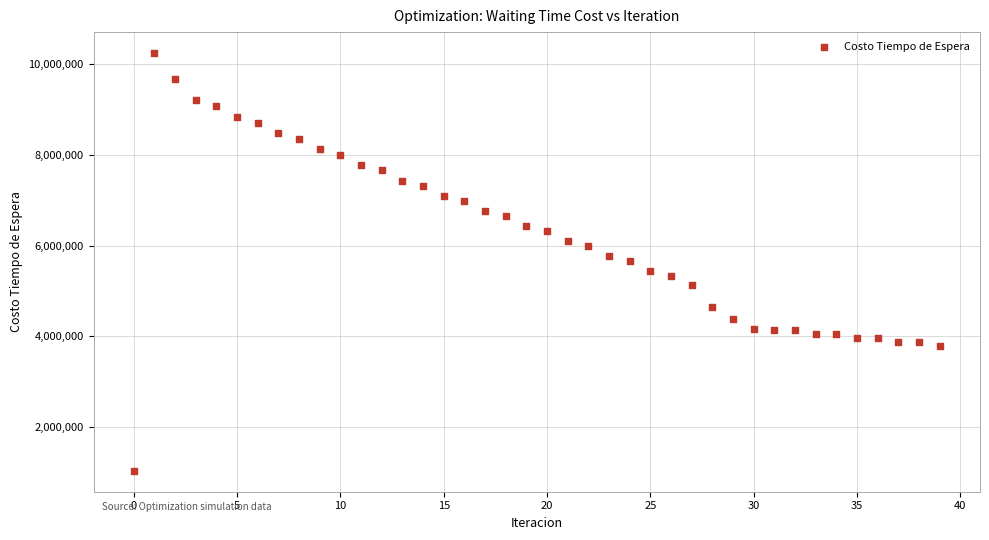

How many data points are displayed?

40